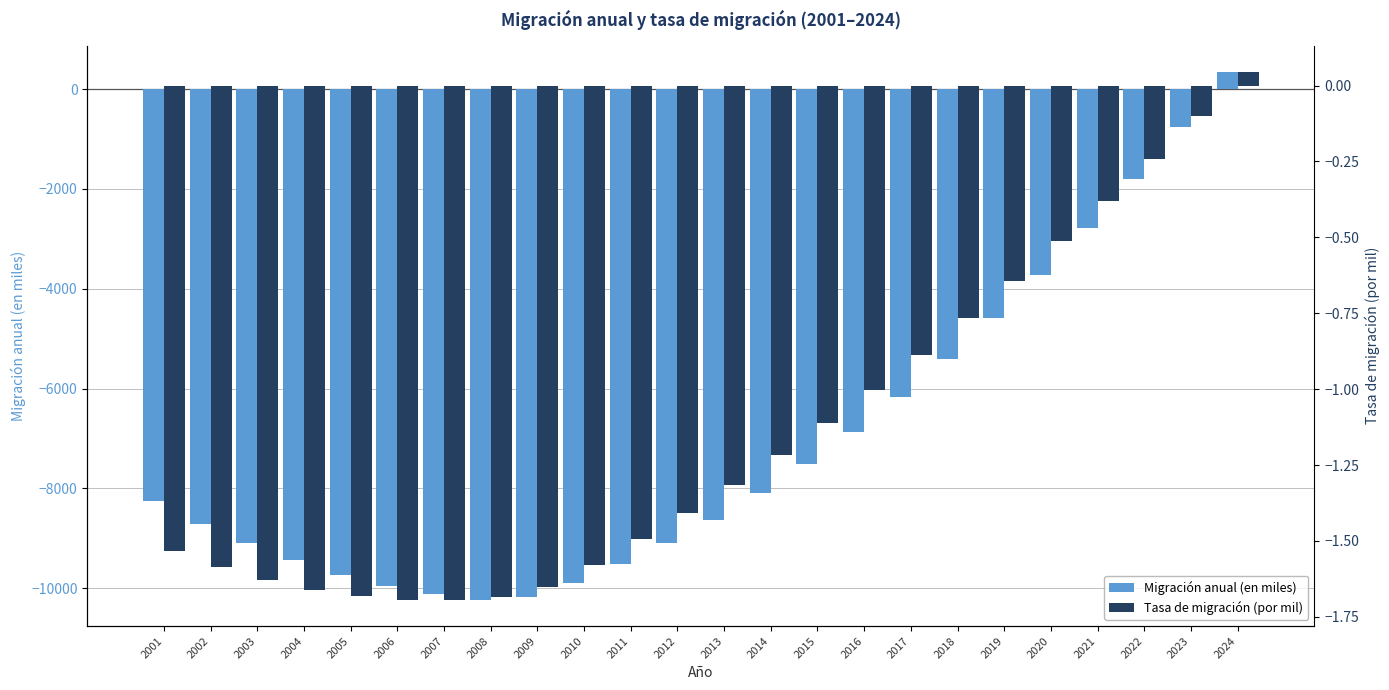

Is it true that Tasa de migración (por mil) equals -0.1 at 2023?

True